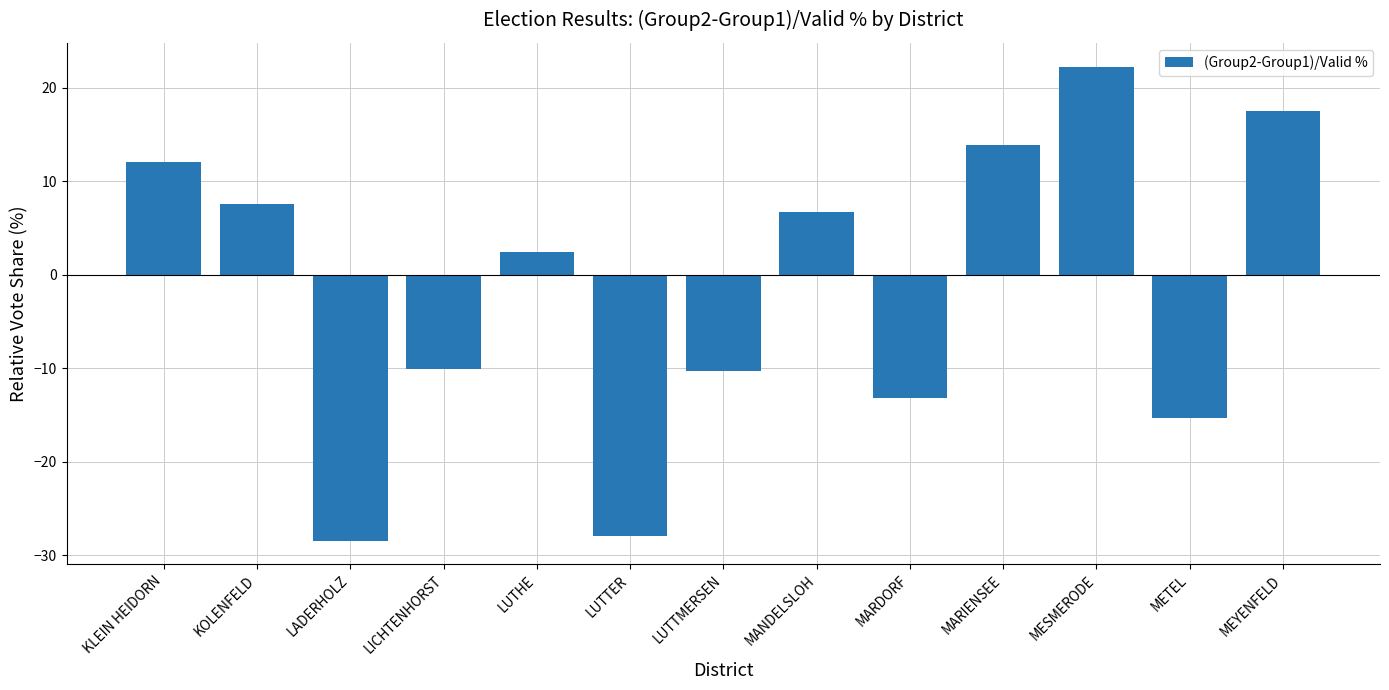

Is it true that the value at LADERHOLZ is -13.6?

False